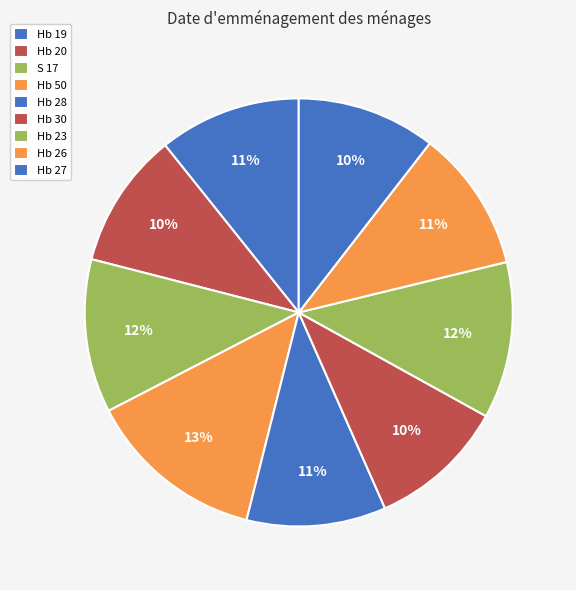

What portion of the pie excludes Hb 27?

89.5%